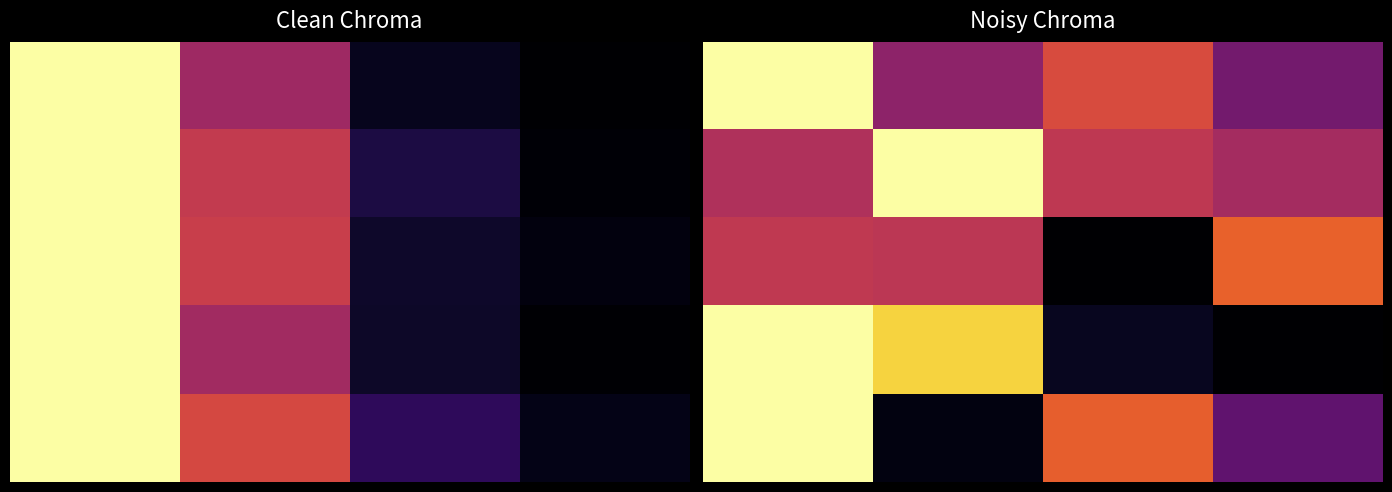

What is the maximum value shown in the chart?

2.3